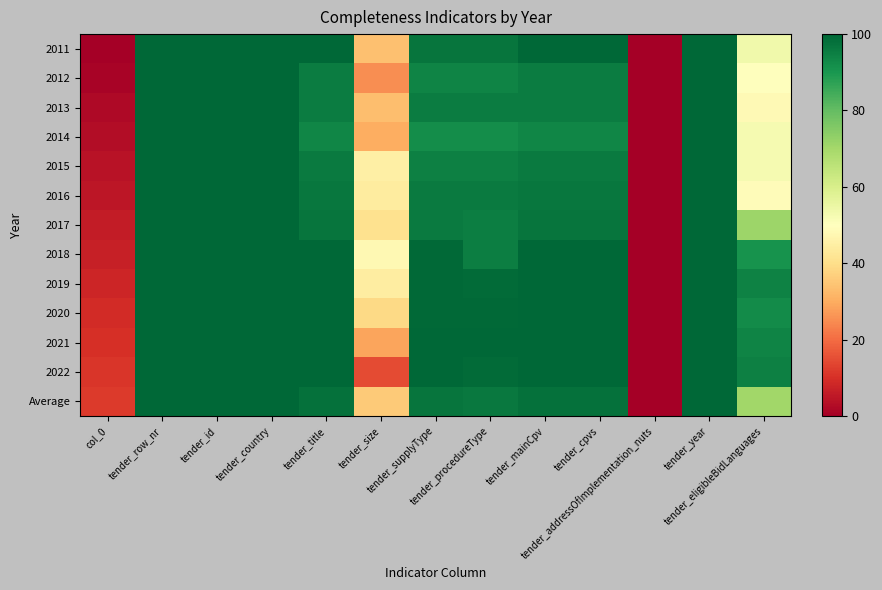

Rank the series at tender_procedureType from highest to lowest value.

2021, 2020, 2022, 2019, 2011, Average, 2016, 2013, 2018, 2017, 2015, 2012, 2014